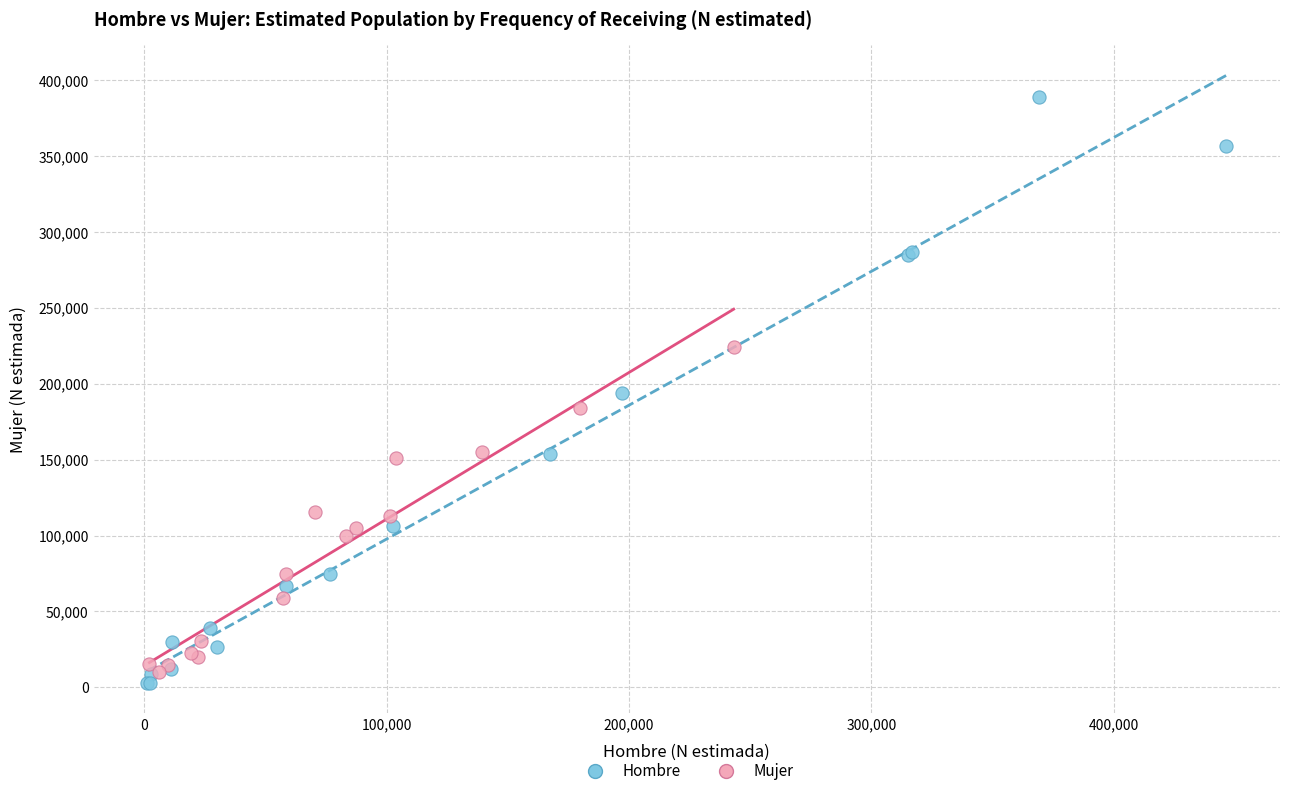

Which series reaches the maximum Y coordinate?

Hombre